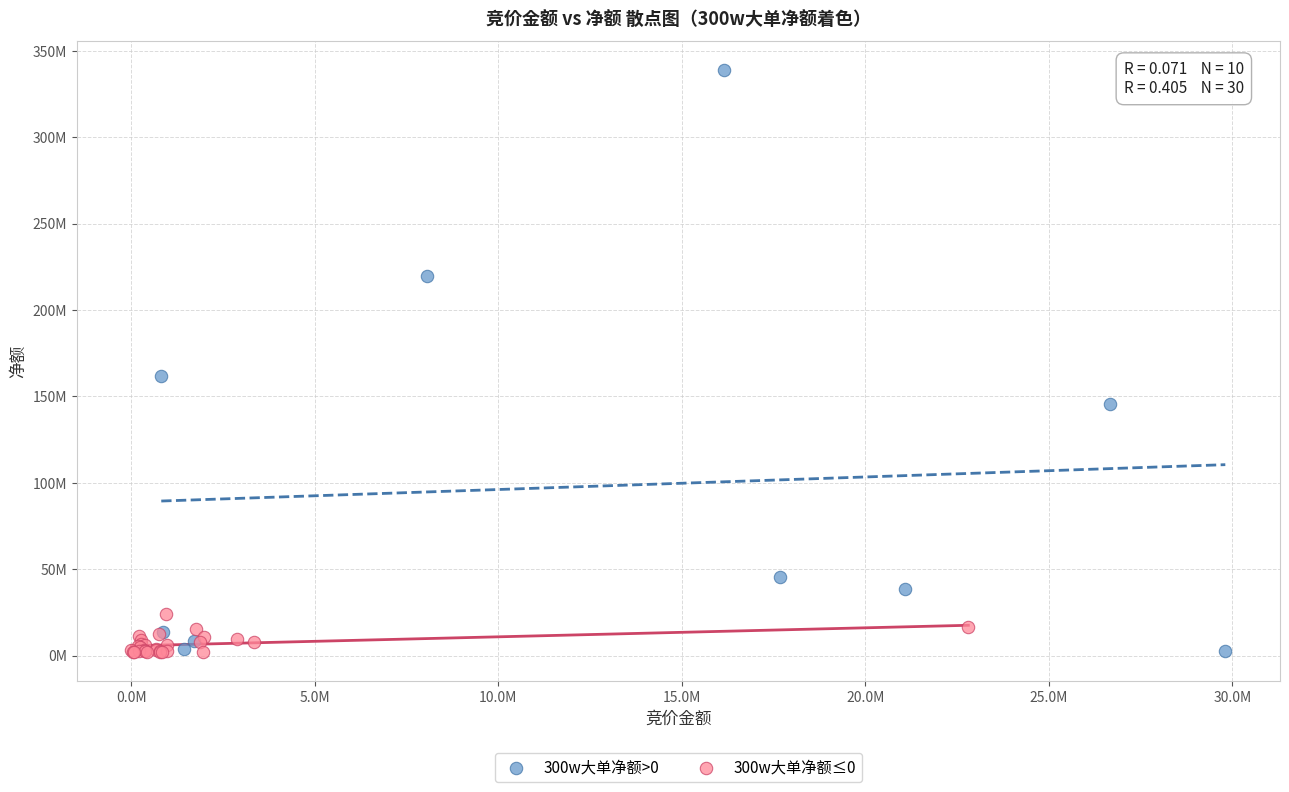

What are all the series names shown in the legend?

300w大单净额>0, 300w大单净额≤0